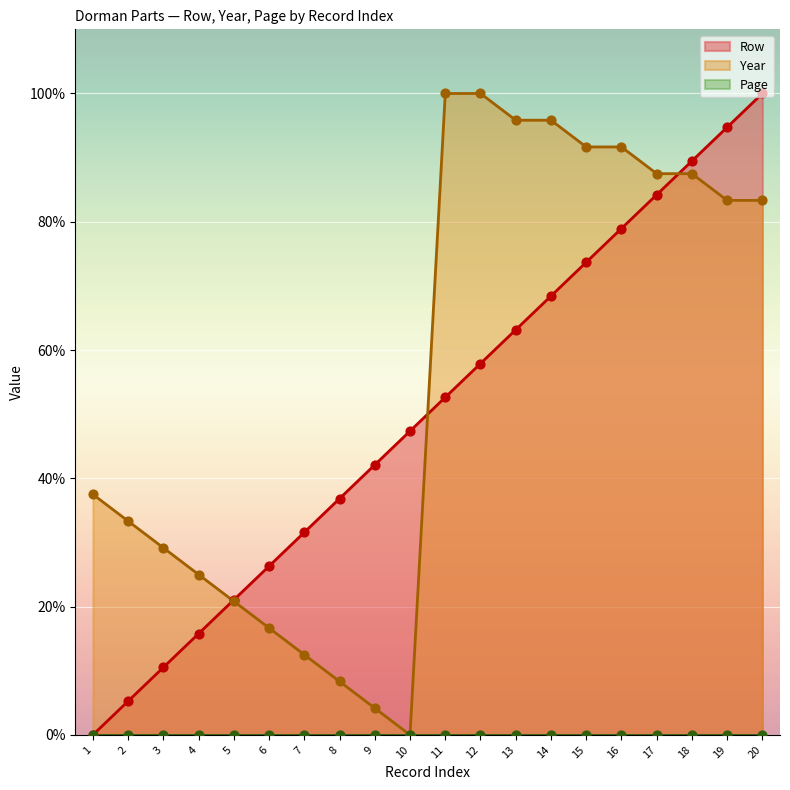

Which series reaches the minimum Y coordinate?

Row